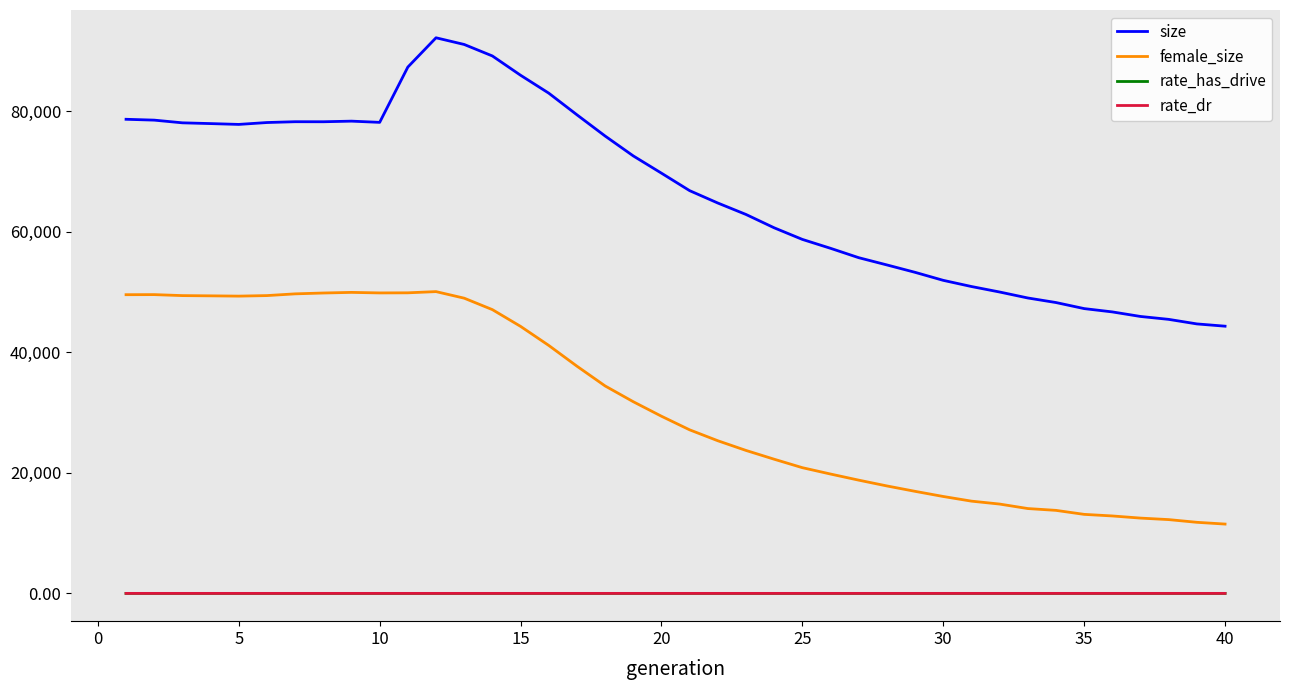

What is the maximum value for size?

92193.0